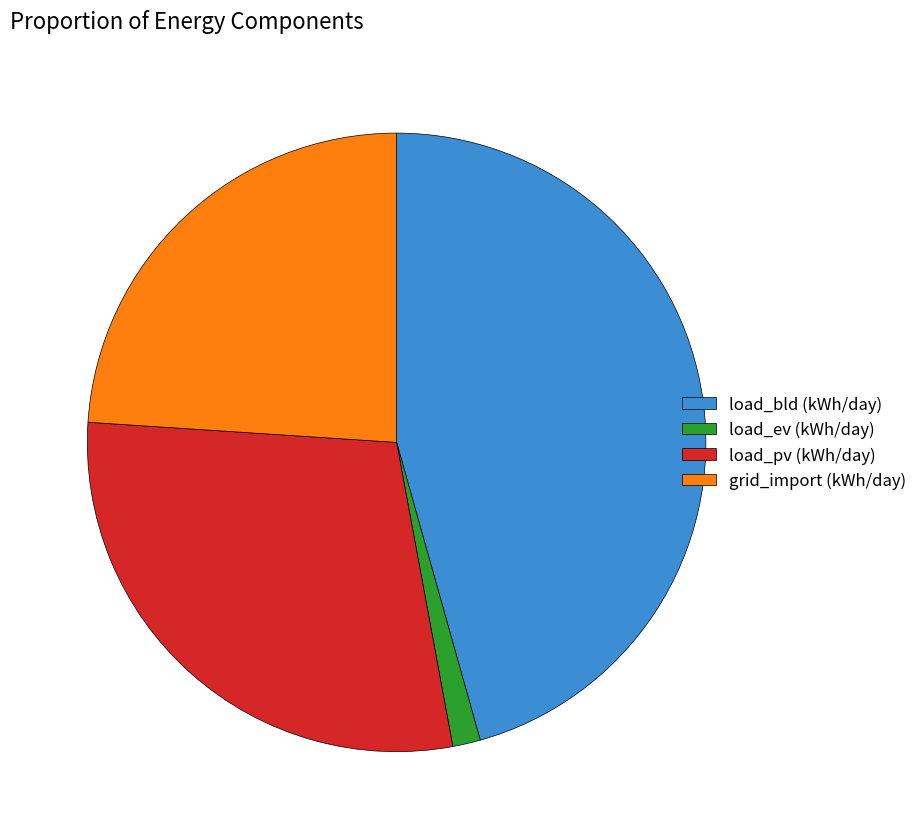

Is it true that load_bld is 46% of the pie?

True